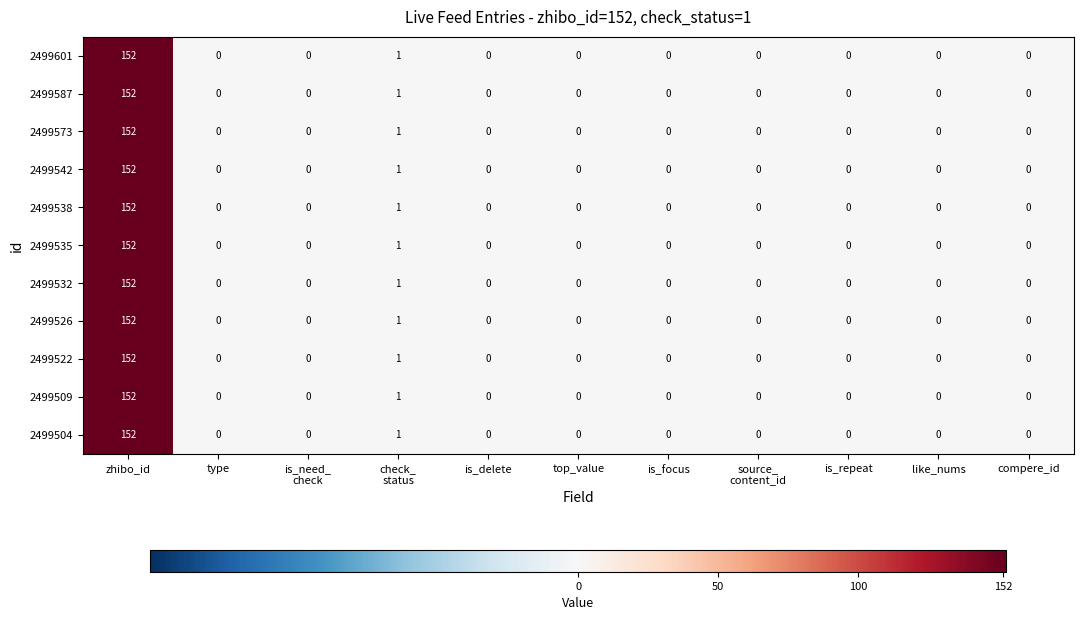

The 2499538 series shows 0 at top_value. True or false?

True